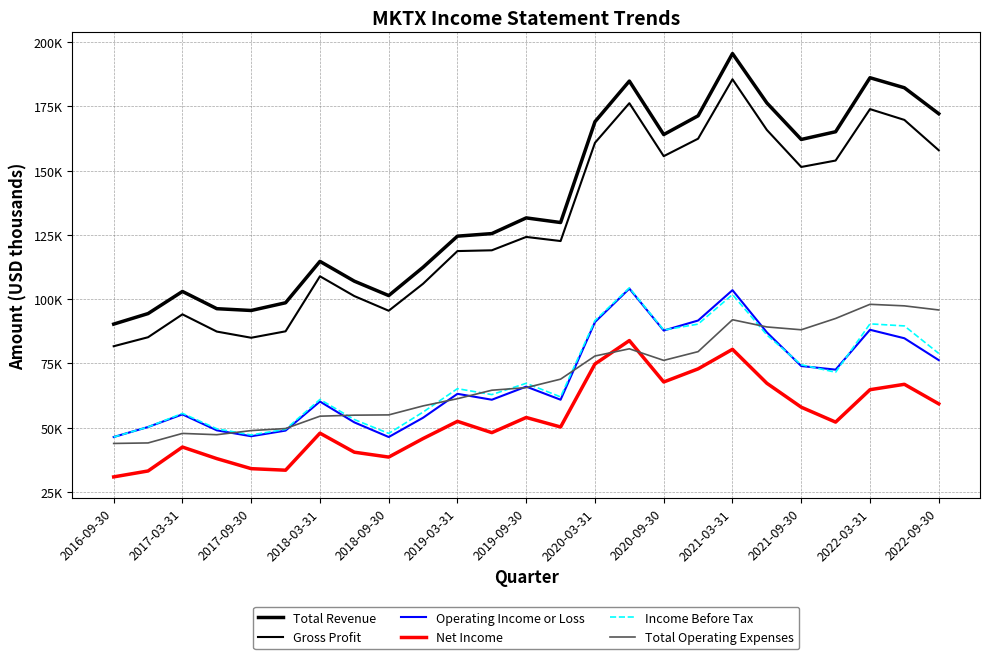

At which category is the sum across all series the highest?

2021-03-31